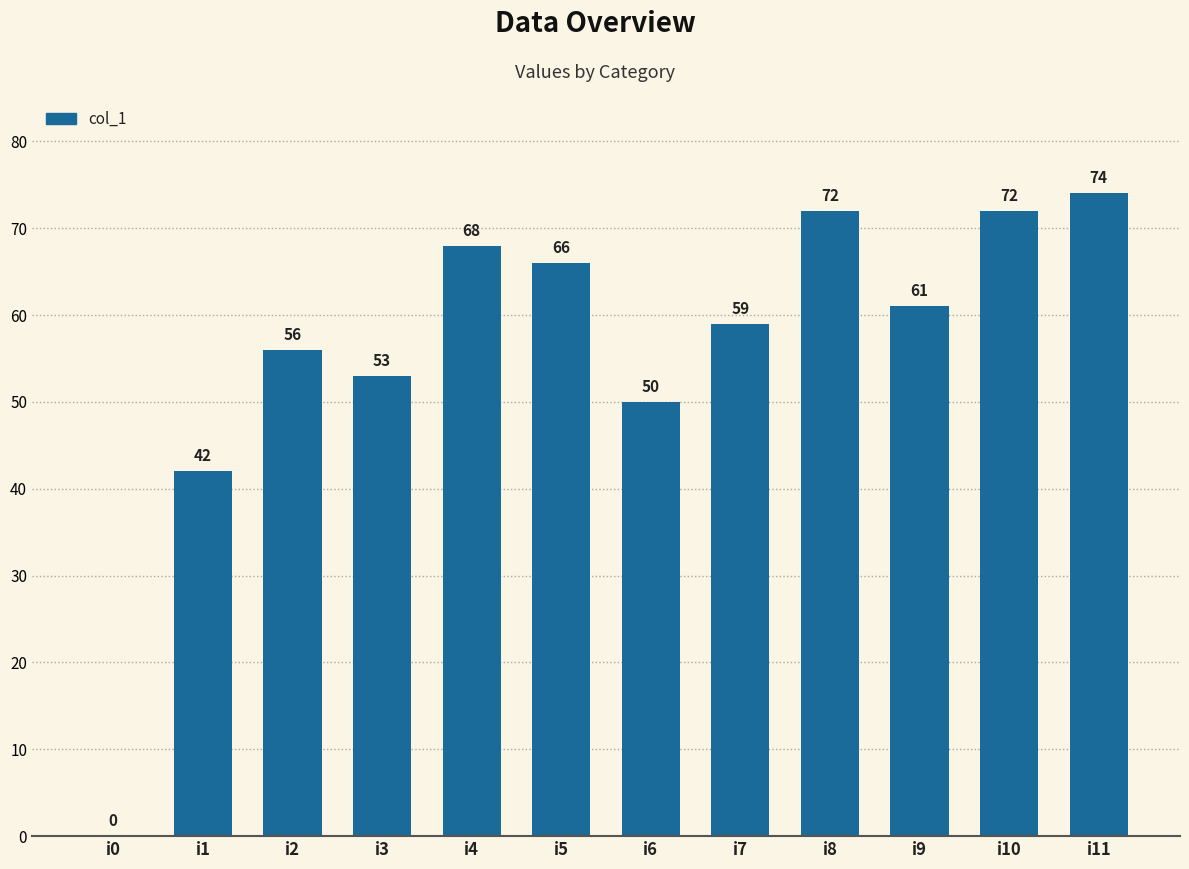

The chart shows a value of -32 at i0. True or false?

False